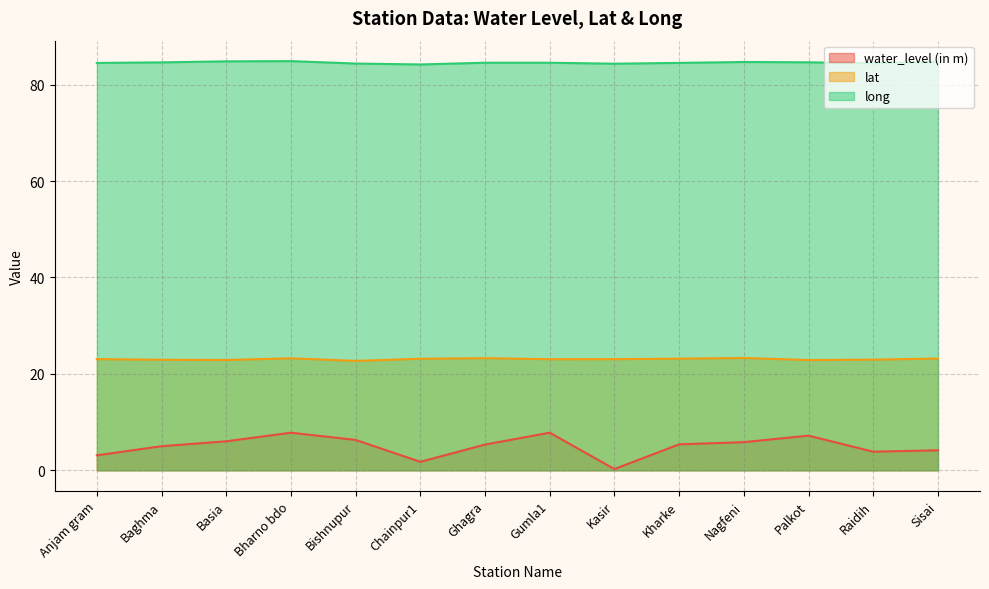

Which has a higher value, Gumla1 or Kasir?

Gumla1